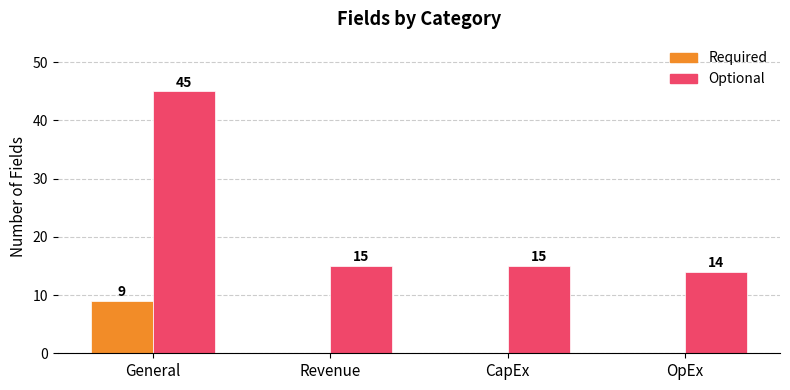

What is the approximate value of Required at General?

9